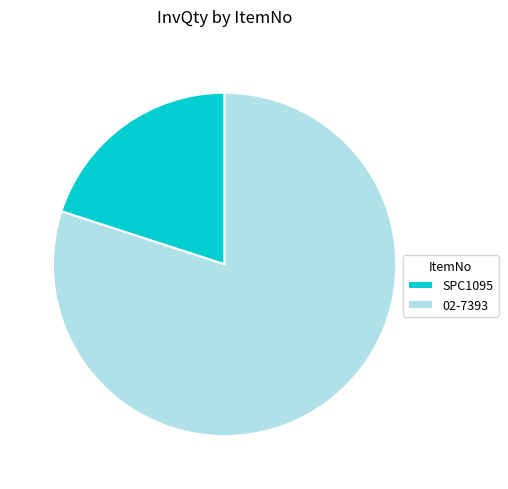

The SPC1095 slice represents 32% of the pie. True or false?

False